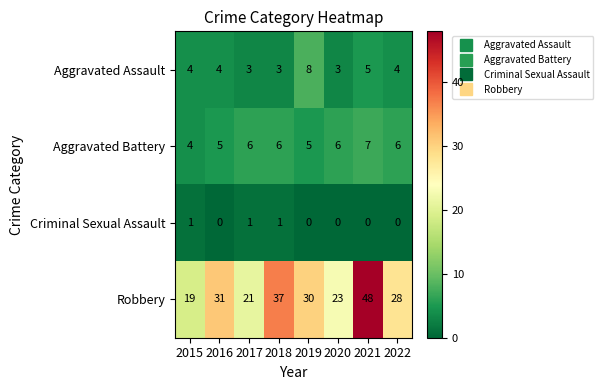

What is the maximum value shown in the chart?

48